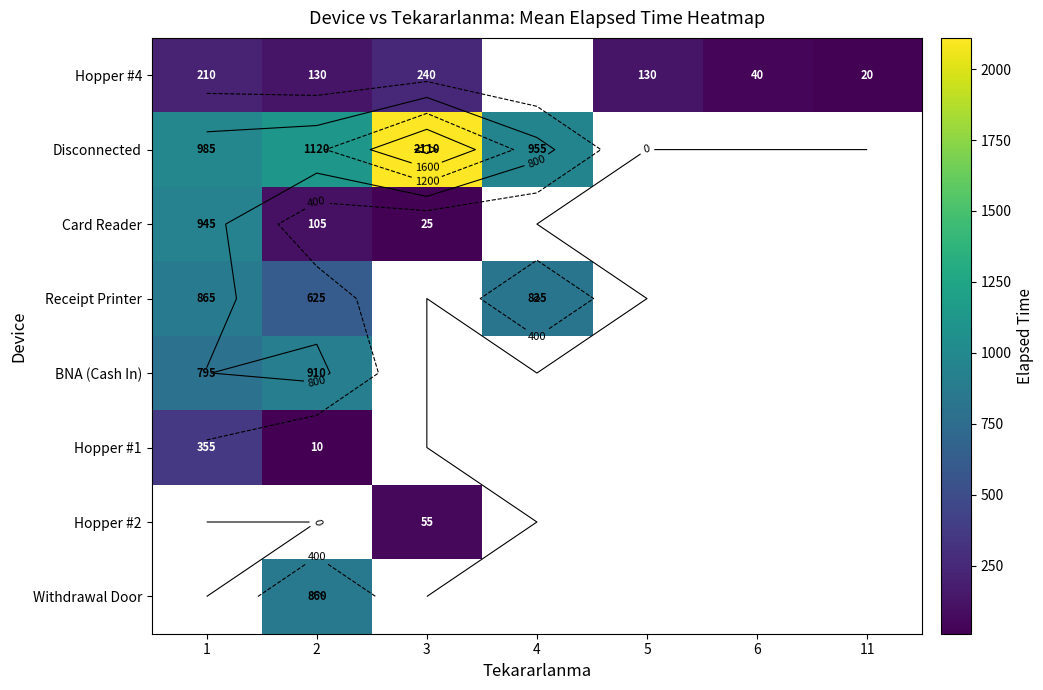

How many data points does each series have?

7